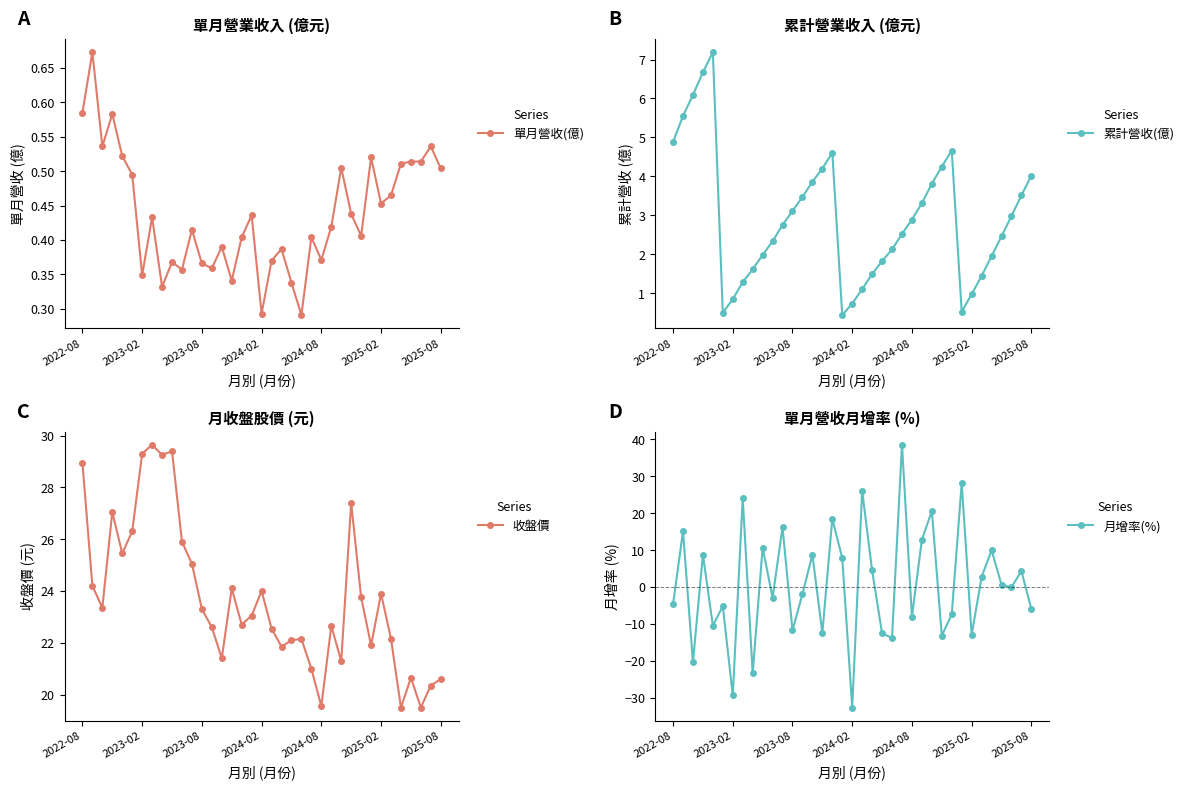

Does the chart display data point markers on the line(s)?

Yes